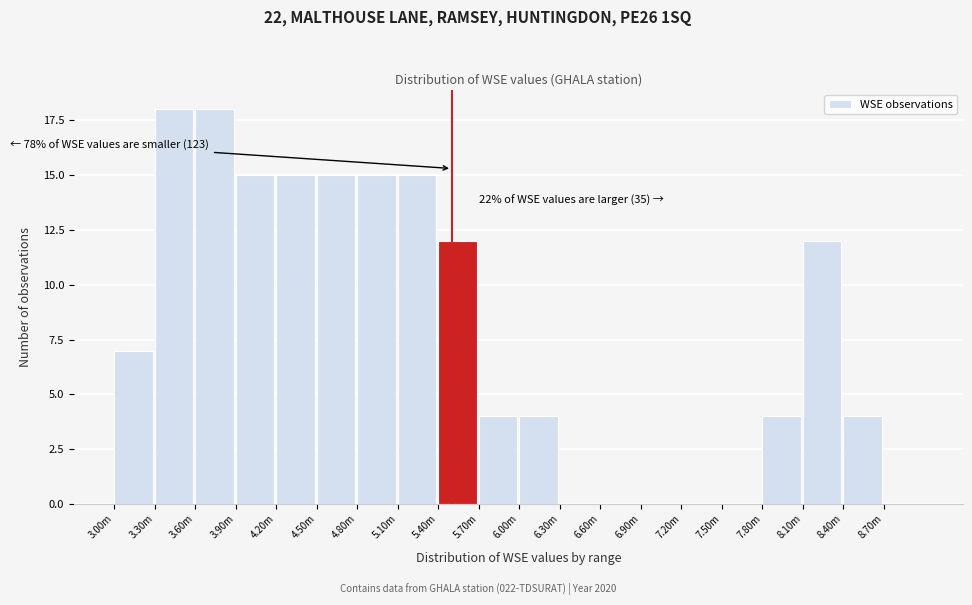

Reading left to right, extract all data points from this chart.

3.00m=7	3.30m=18	3.60m=18	3.90m=15	4.20m=15	4.50m=15	4.80m=15	5.10m=15	5.40m=12	5.70m=4	6.00m=4	6.30m=0	6.60m=0	6.90m=0	7.20m=0	7.50m=0	7.80m=4	8.10m=12	8.40m=4	8.70m=0